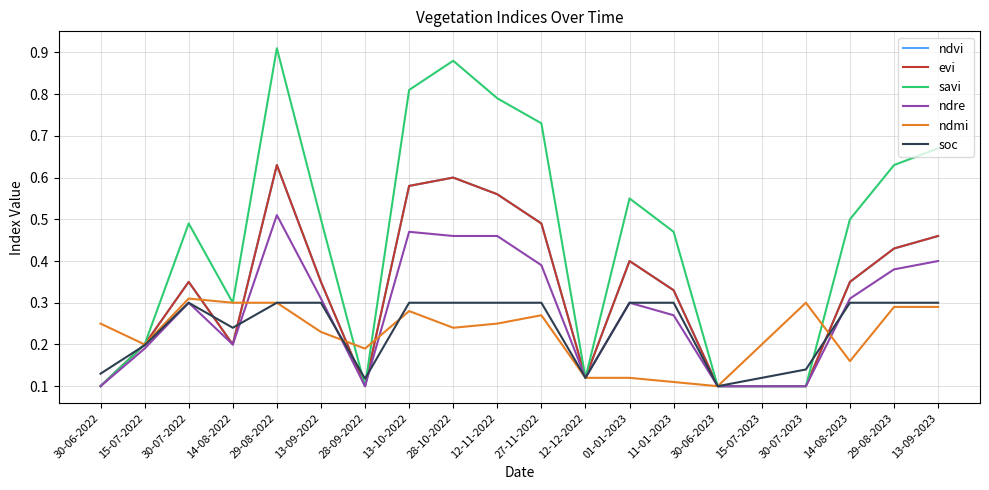

Does the chart display data point markers on the line(s)?

No